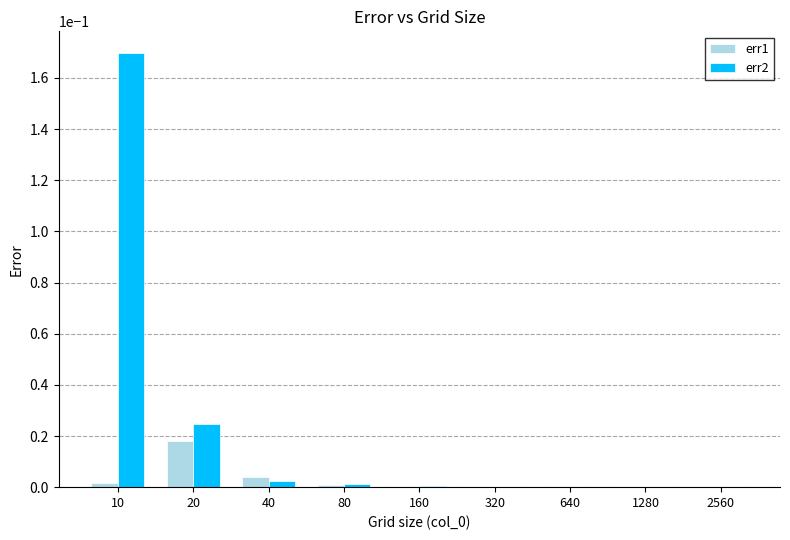

True or false: err2 has a value of 0.0 at 80.

True